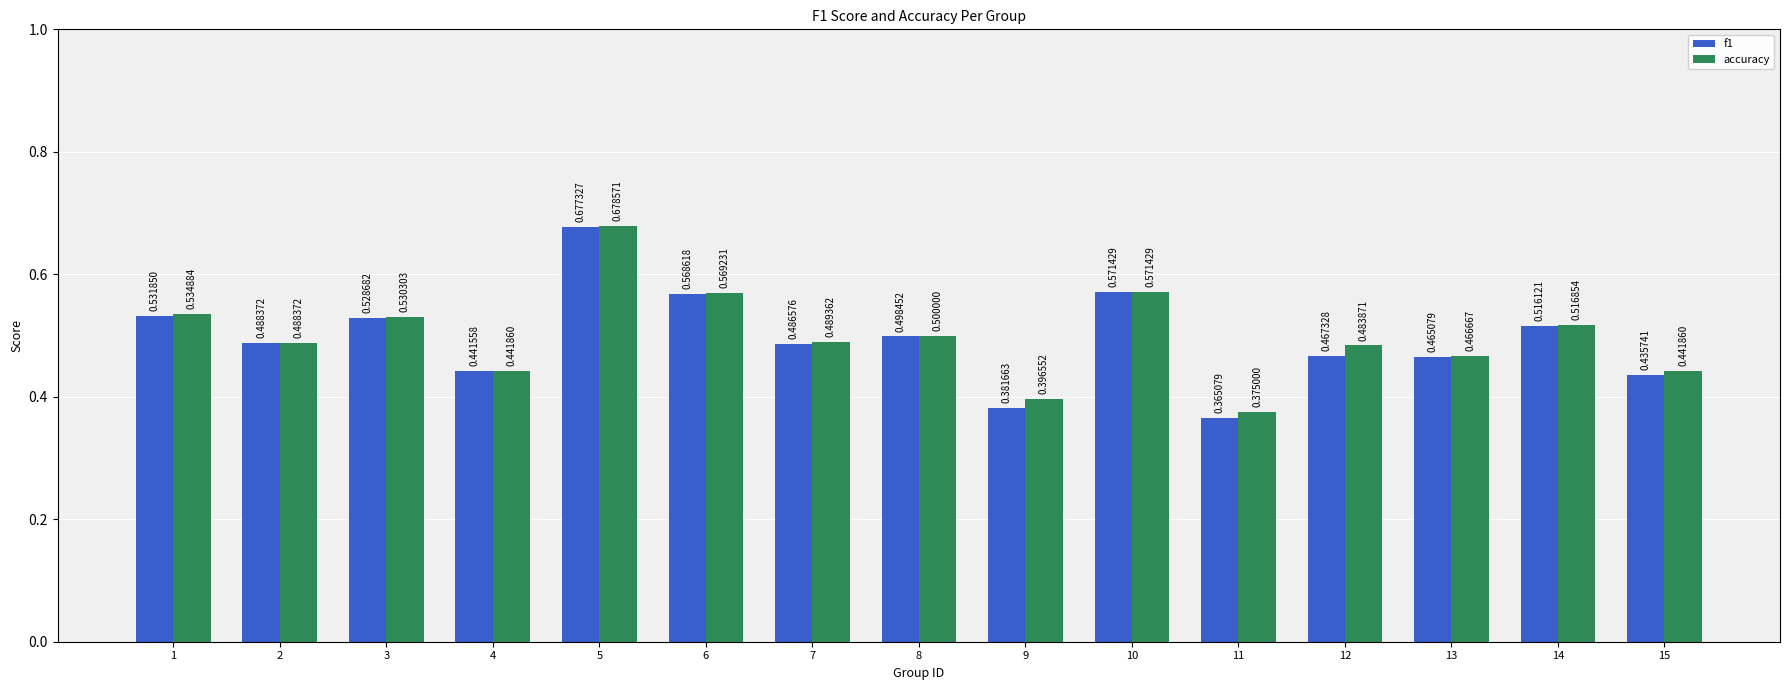

Which series has the largest range (max minus min)?

f1